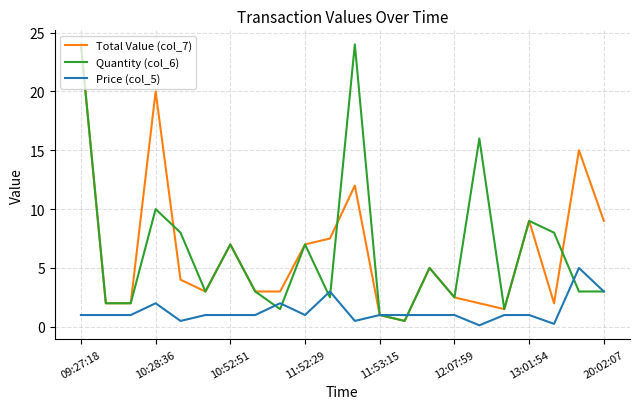

What is the highest value of the Price (col_5) series?

5.0